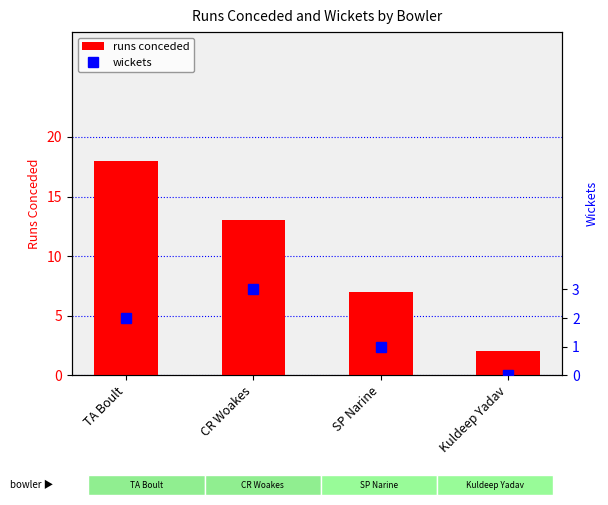

What is the label of the 4th bar from the left?

Kuldeep Yadav